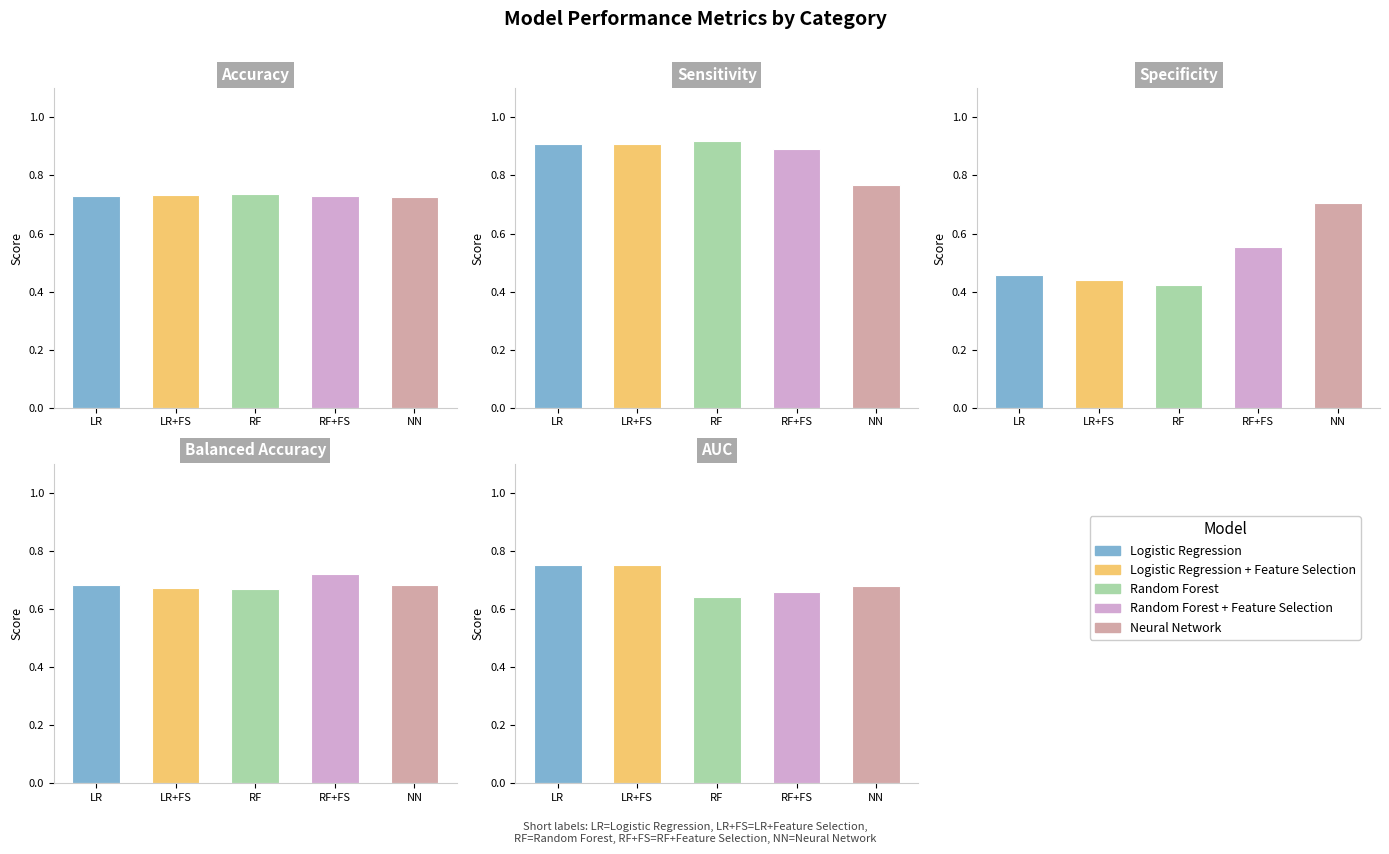

What is the label of the 4th bar from the right?

Logistic Regression + Feature Selection